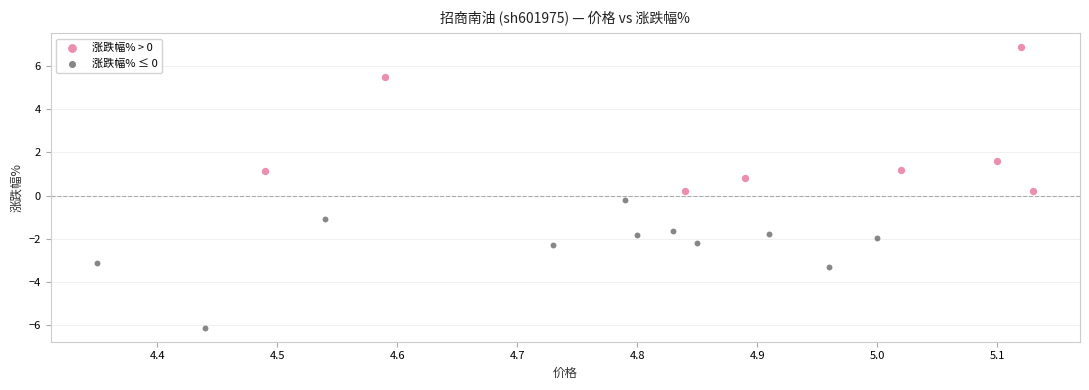

Which series has the widest spread of Y values?

涨跌幅% > 0